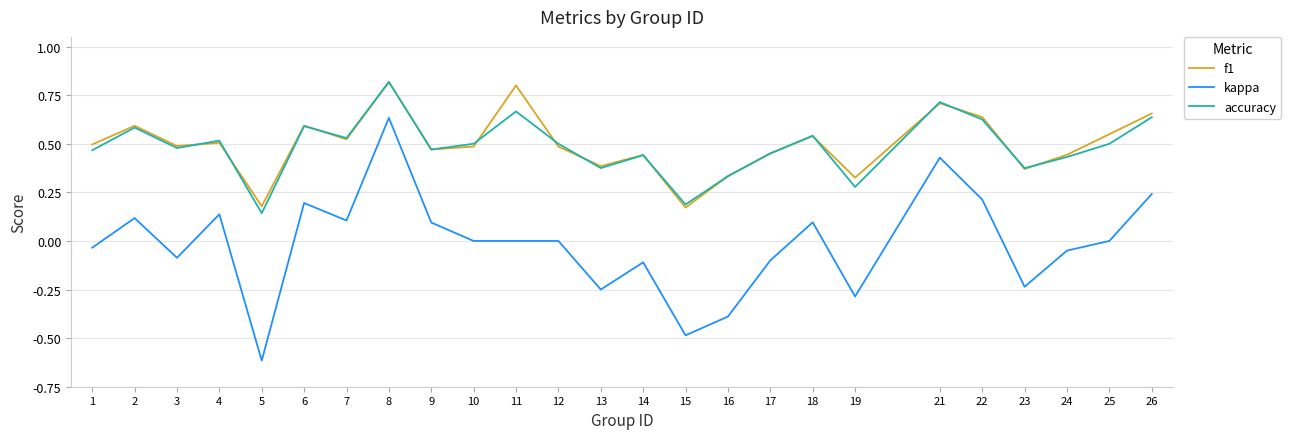

What is the total value across all series at 26?

1.5